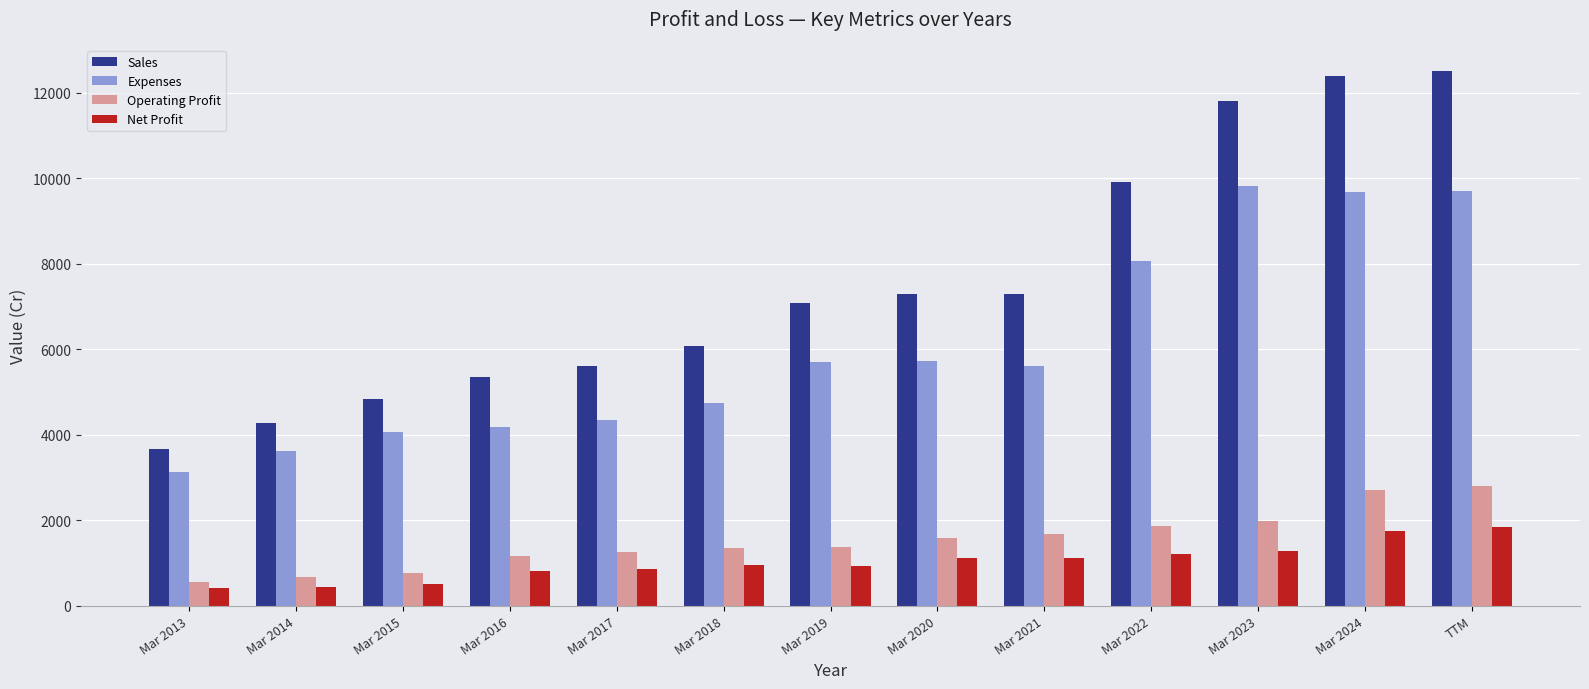

Rank the series by their maximum value, from lowest to highest.

Net Profit, Operating Profit, Expenses, Sales